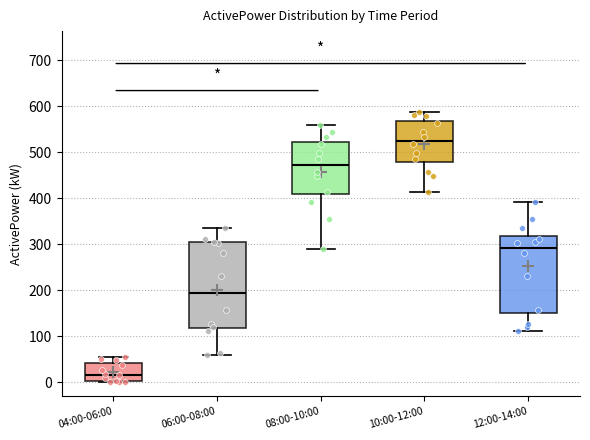

Where does the upper whisker of the box for 08:00-10:00 end on the y-axis? The values are not printed on the chart, so give them approximately, as read against the axis.

560